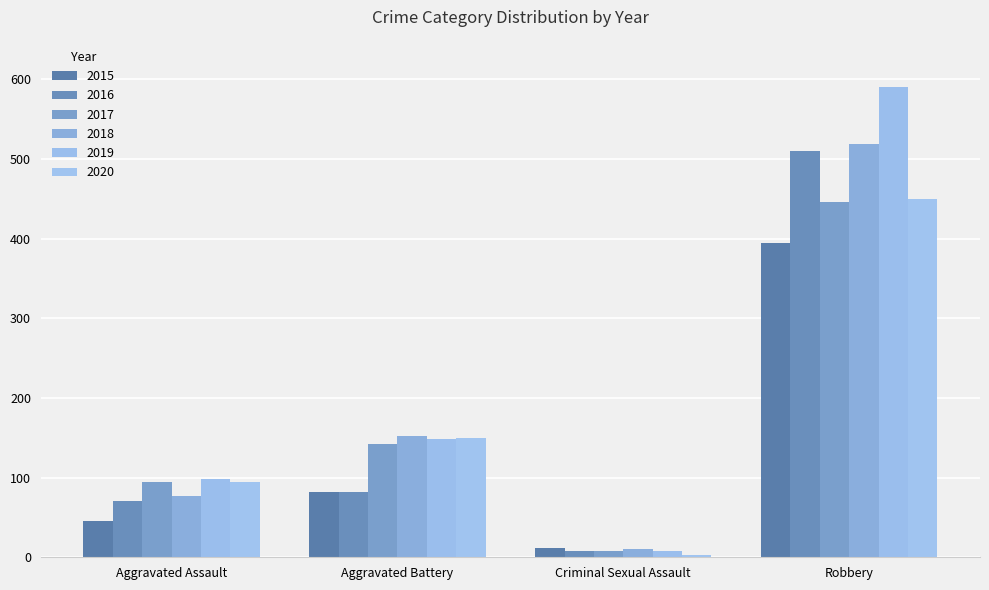

What is the difference between the 2015 values at Criminal Sexual Assault and Robbery?

383